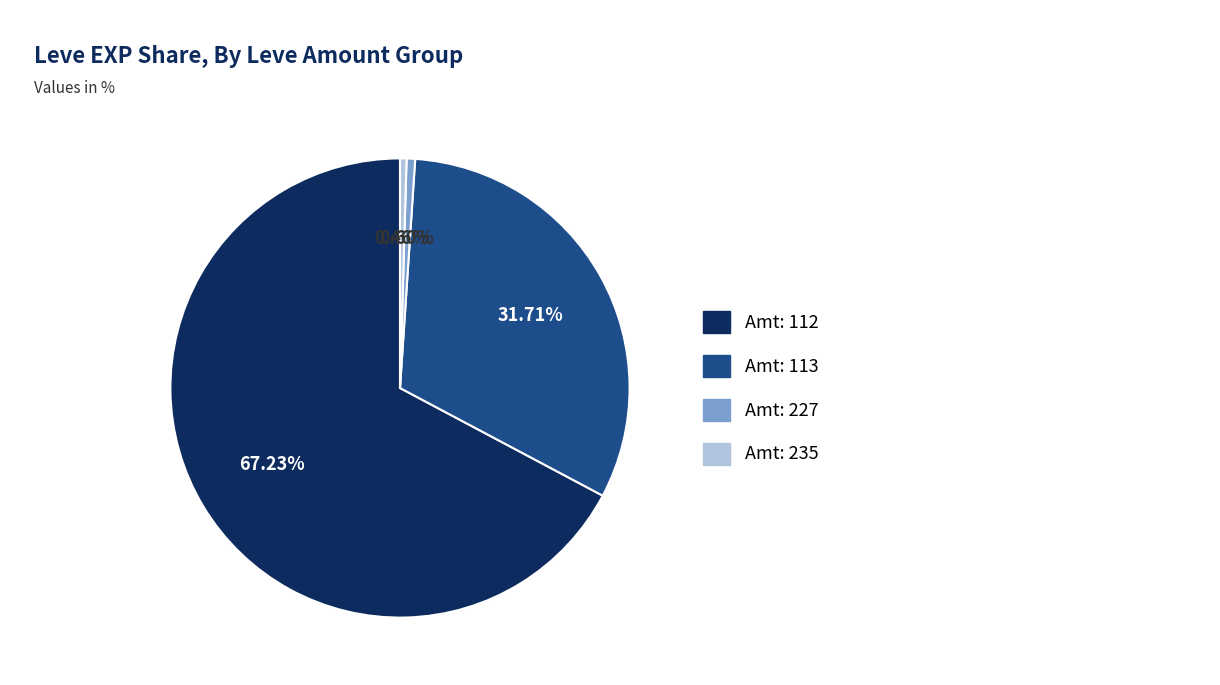

Does any single category account for the majority?

Yes